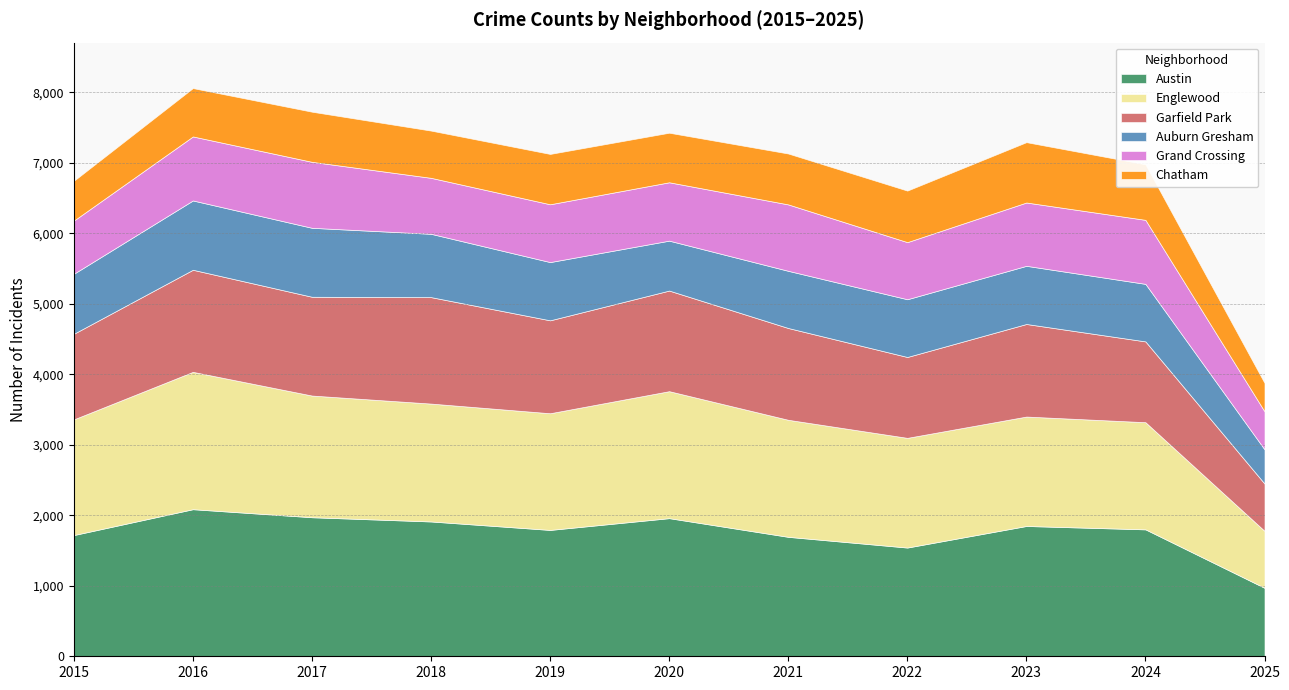

What is the value of the Grand Crossing point at the 10th from the left?

908